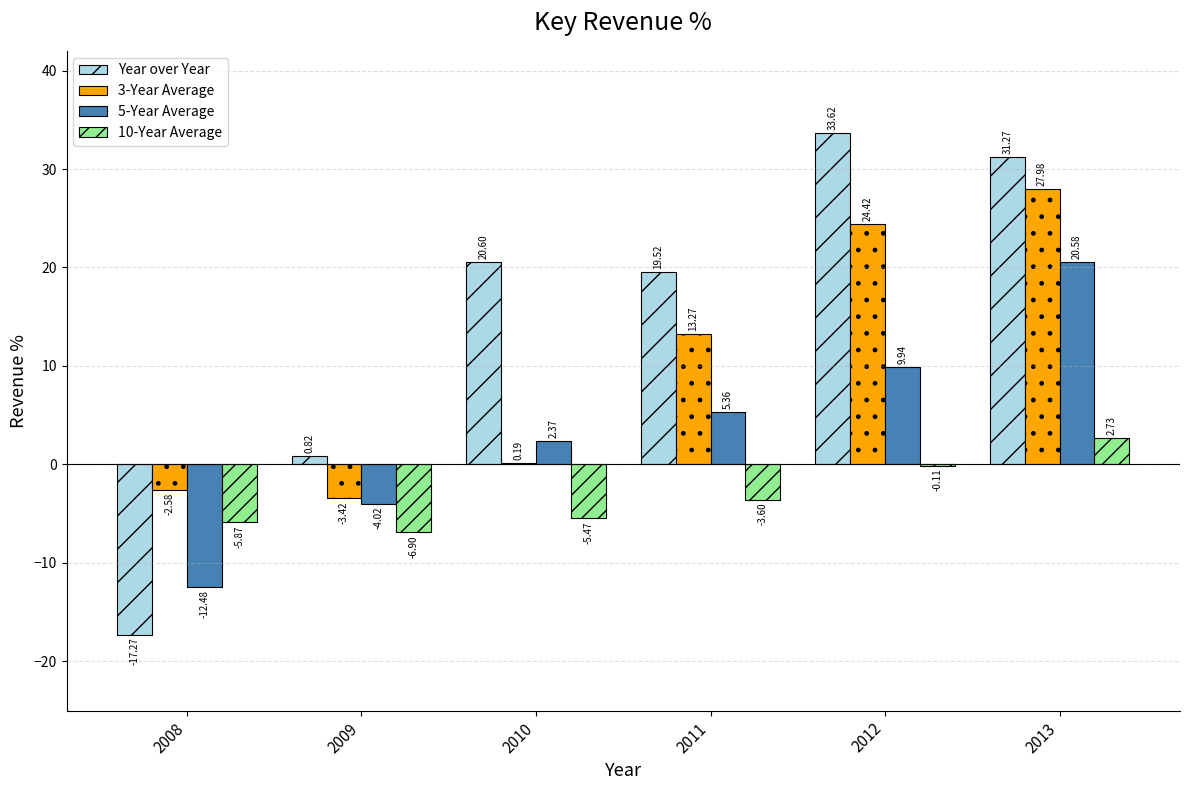

What is the maximum value shown in the chart?

33.6